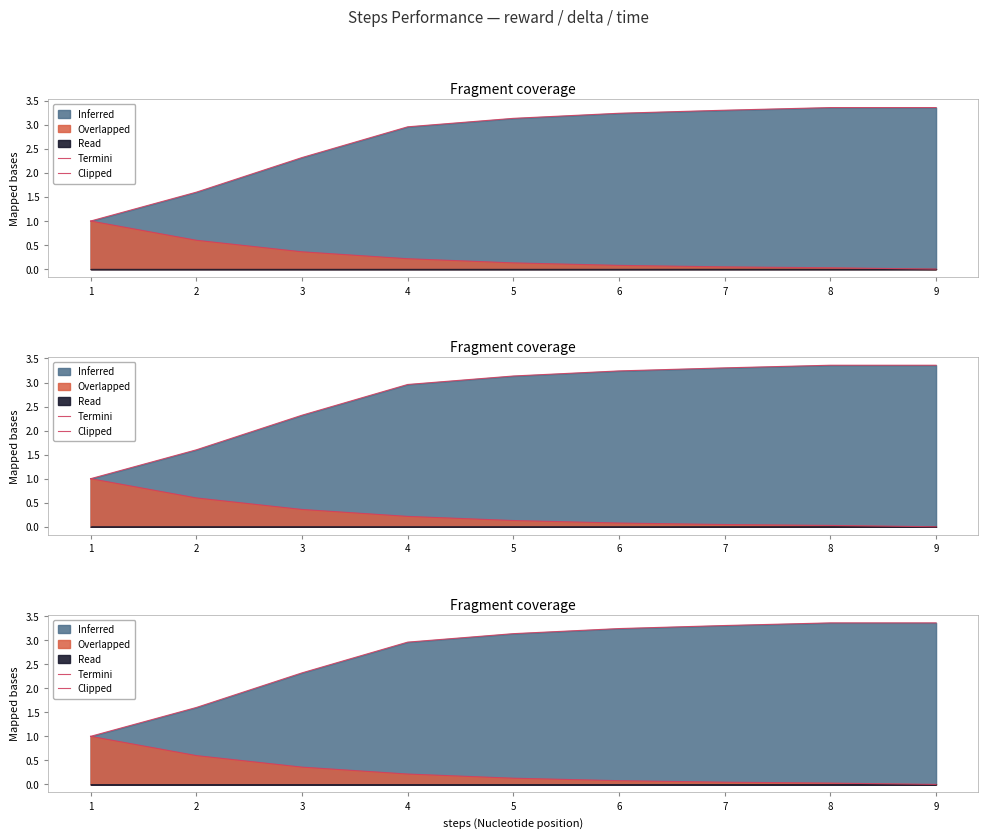

Does the chart have visible grid lines?

No